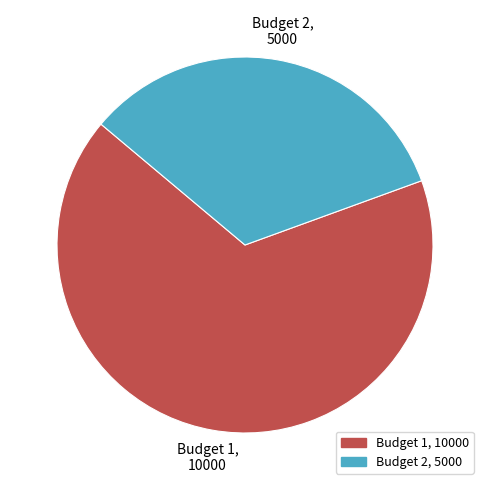

Rank the categories by value from highest to lowest.

Budget 1, Budget 2